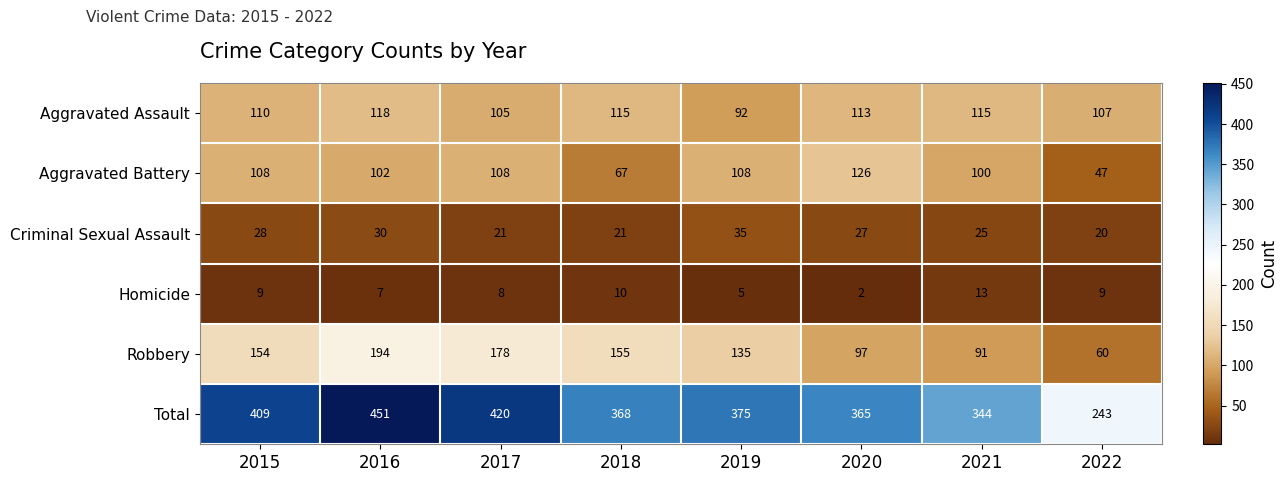

The Aggravated Battery series shows 44 at 2015. True or false?

False